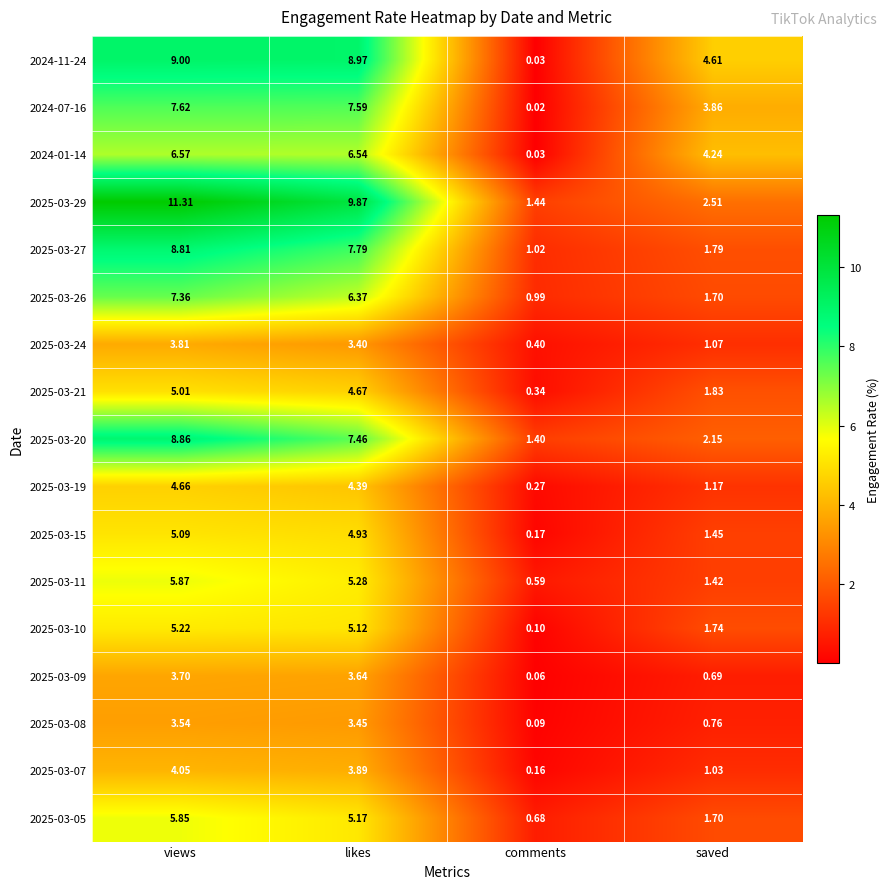

What is the total value across all series at comments?

7.8